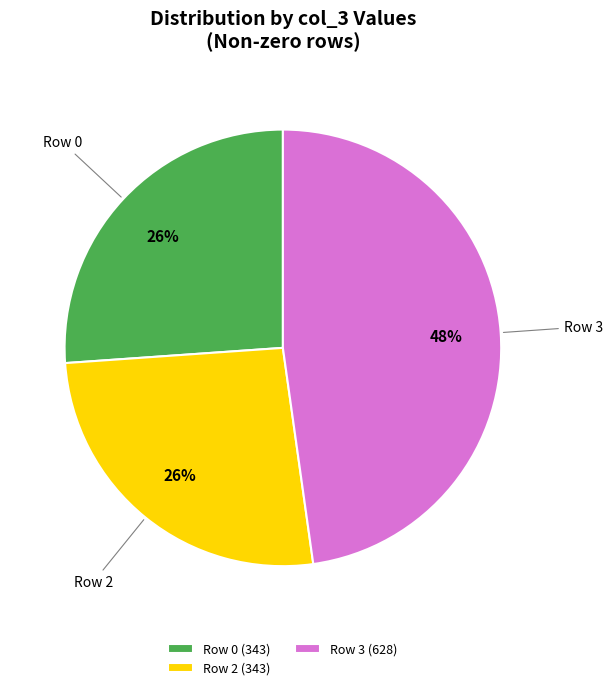

The Row 0 (343) slice represents 26% of the pie. True or false?

True